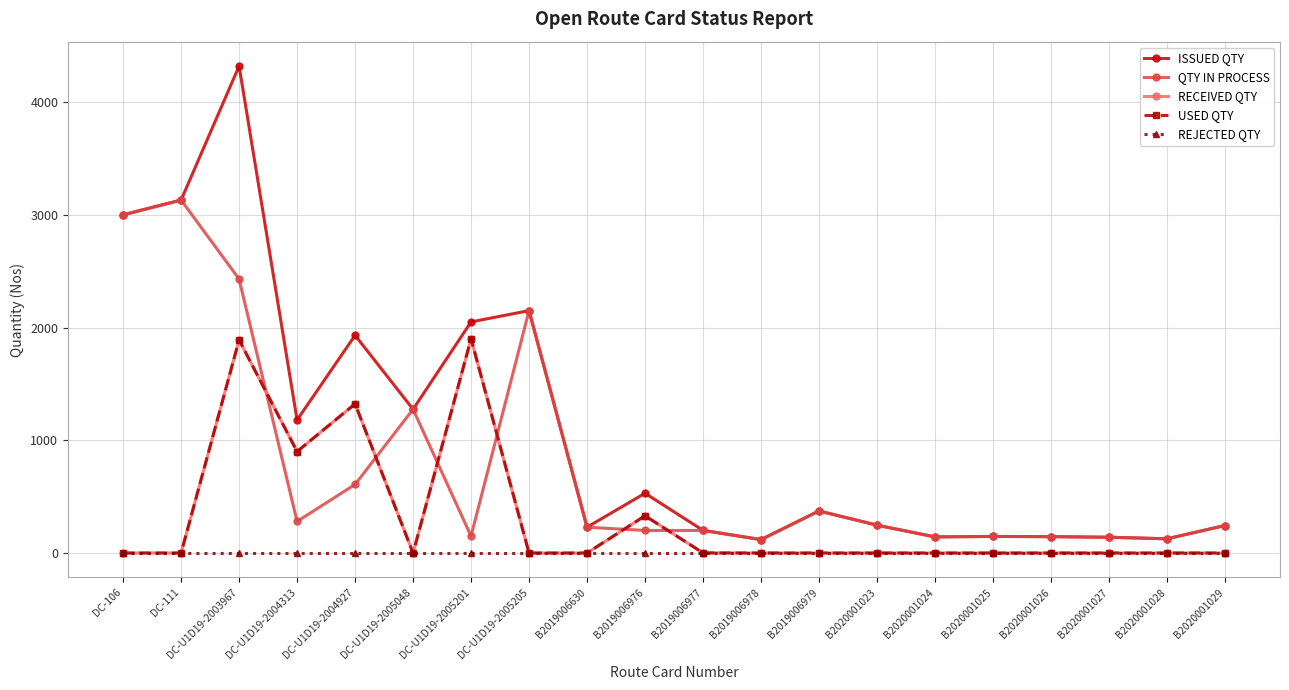

Between DC-U1D19-2005048 and B2020001023, which series saw the biggest shift?

ISSUED QTY